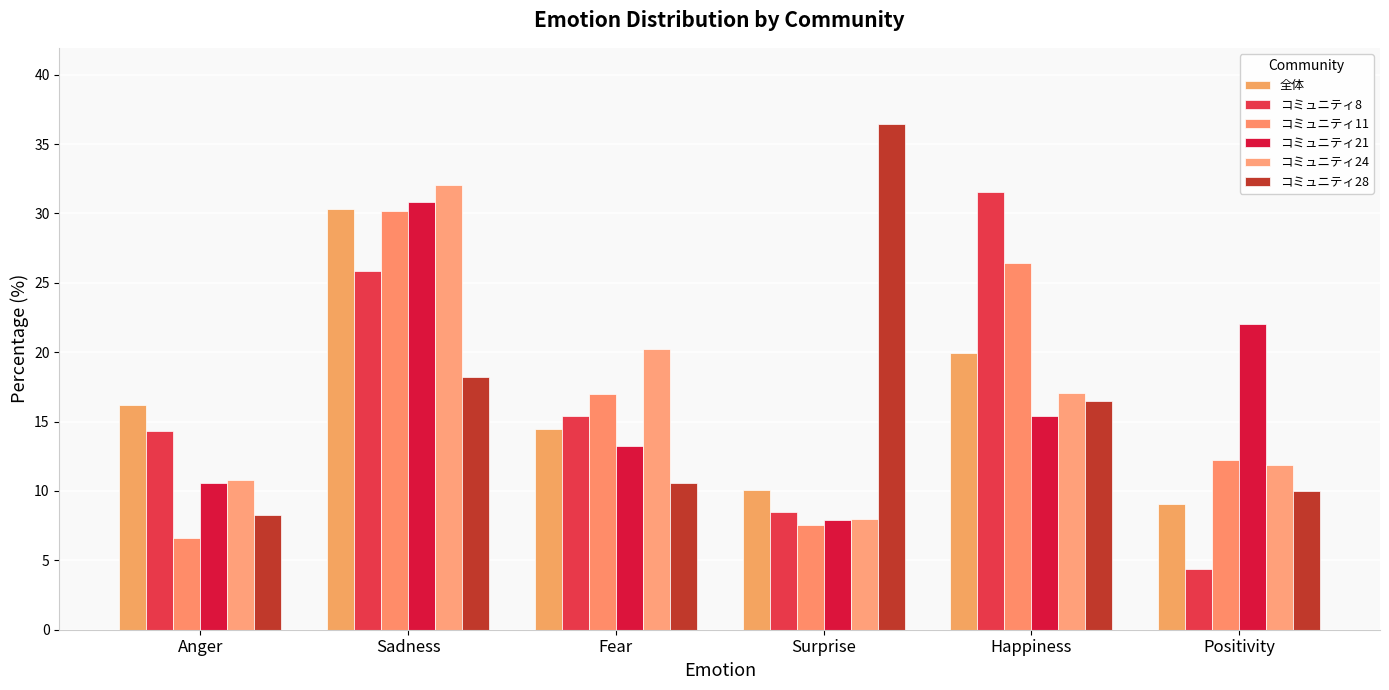

The コミュニティ24 series shows 6.5 at Positivity. True or false?

False